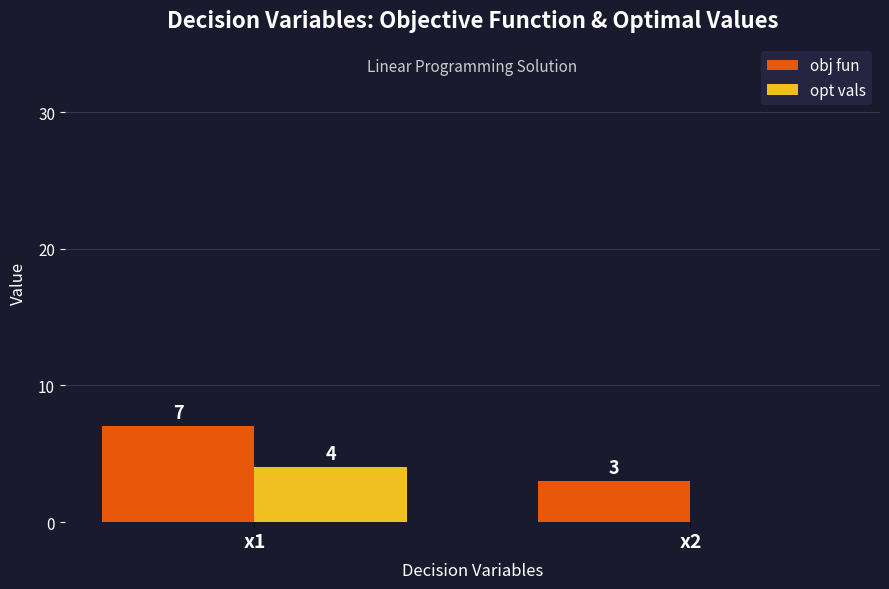

Which category has the highest value in the obj fun series?

x1